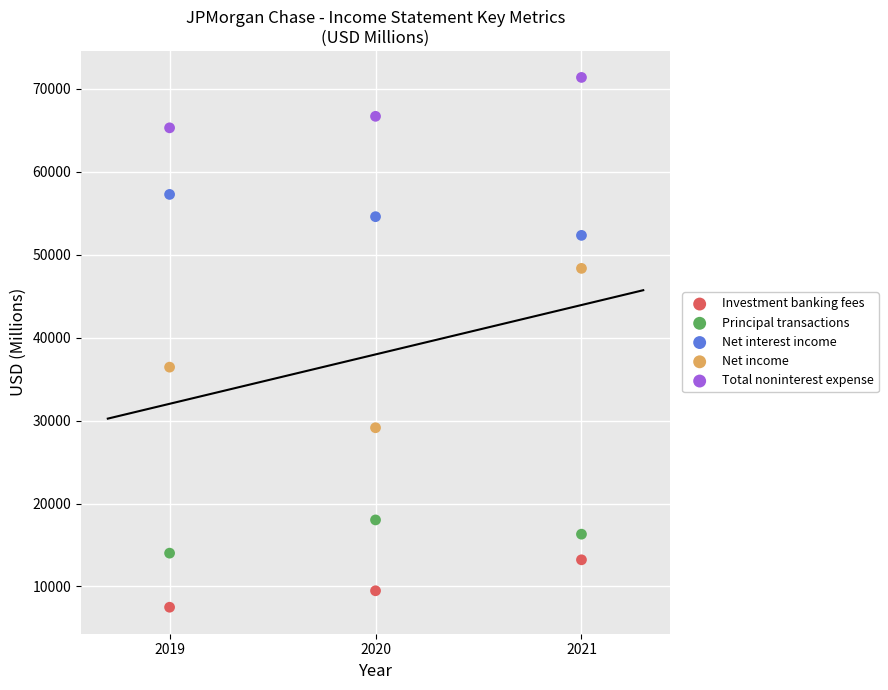

Which series reaches the minimum Y coordinate?

Investment banking fees